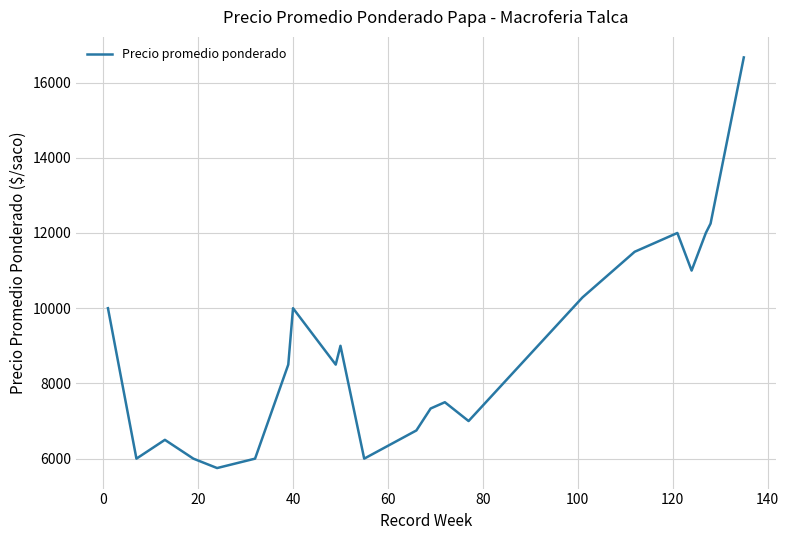

What is the difference between the maximum and second lowest values?

10667